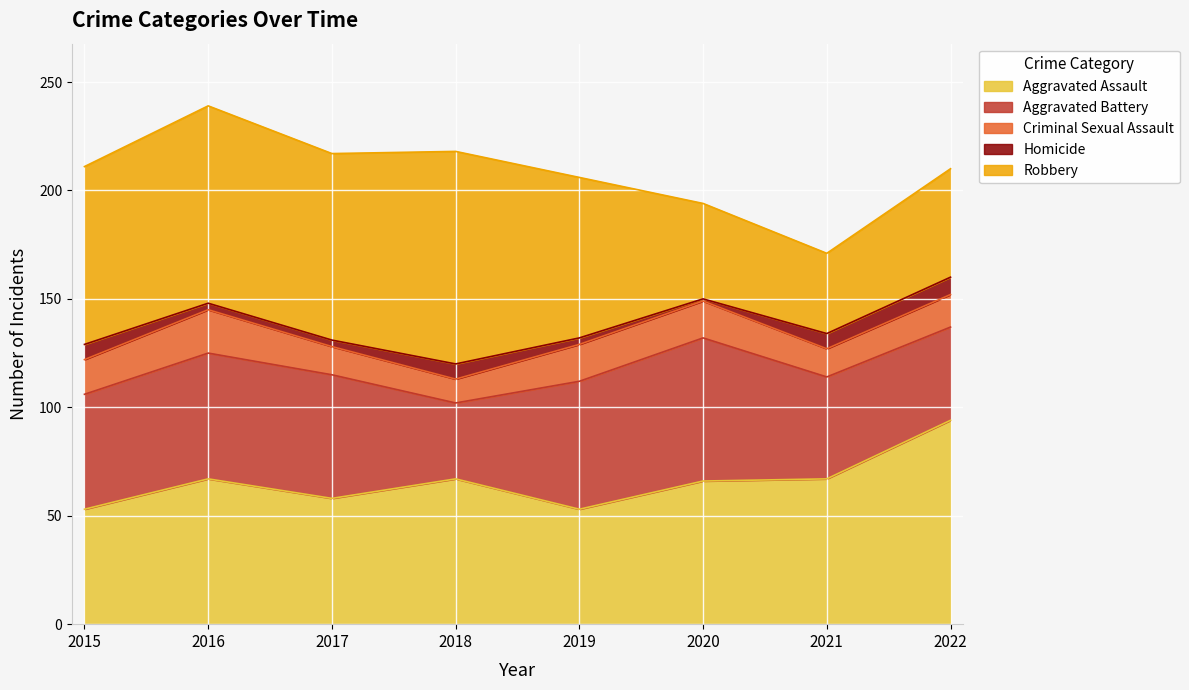

Count the Criminal Sexual Assault values in the range 13 to 17.

6